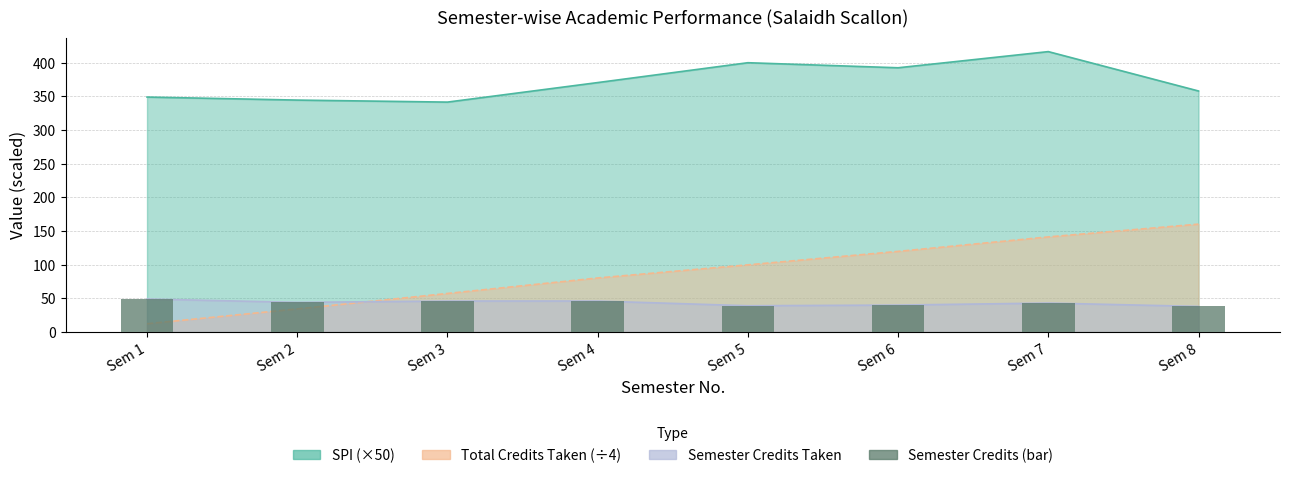

At which label does the data first exceed 44?

Sem 1